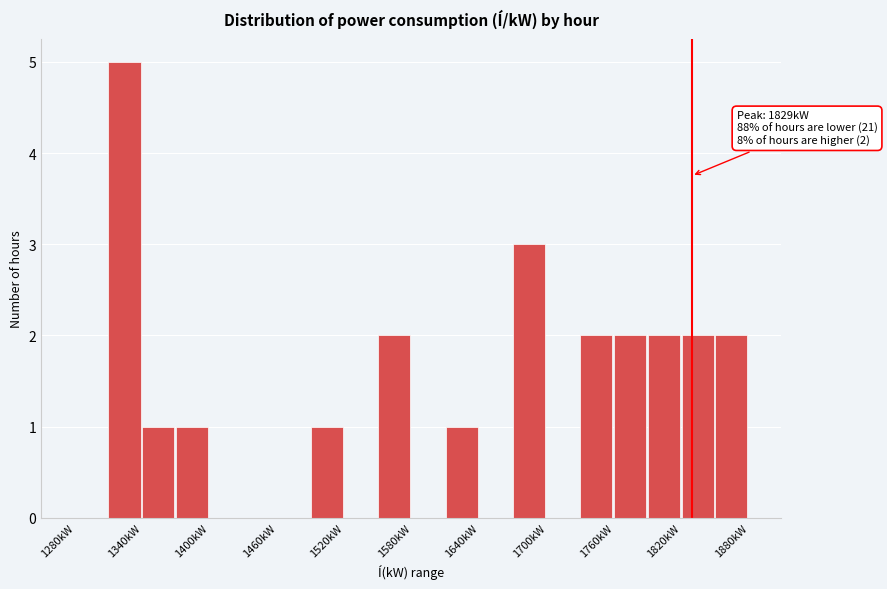

Read against the x-axis, roughly where is the centre of the tallest bar?

1320